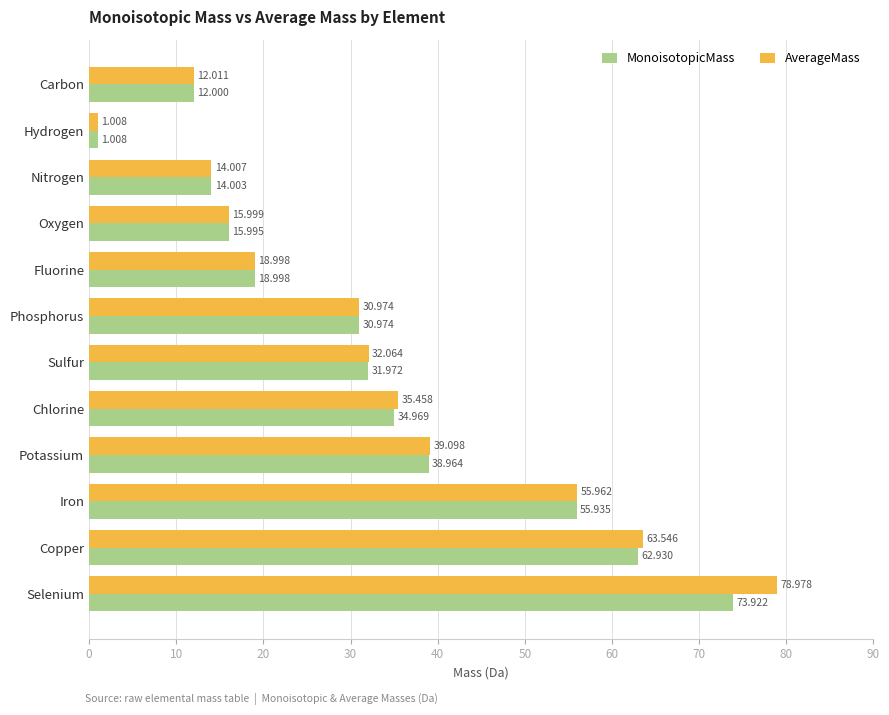

List the labels in order of AverageMass value, smallest first.

Hydrogen, Carbon, Nitrogen, Oxygen, Fluorine, Phosphorus, Sulfur, Chlorine, Potassium, Iron, Copper, Selenium